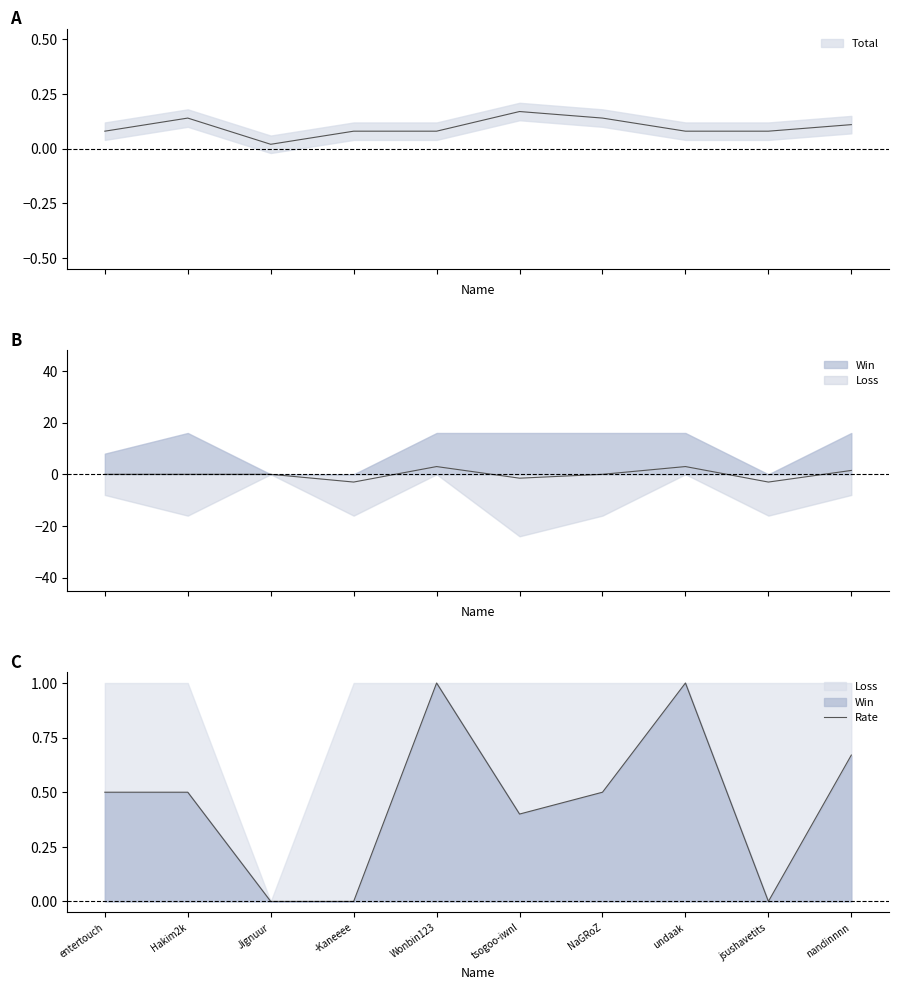

True or false: the data shows 0.6 at Jignuur.

False